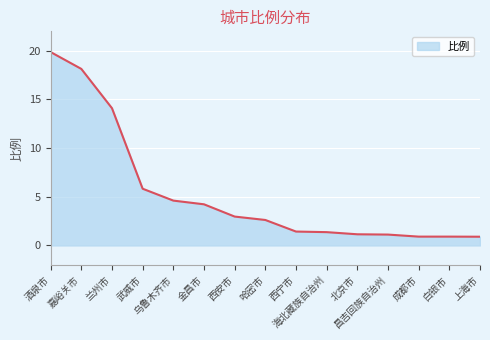

True or false: the data shows 1.1 at 北京市.

True